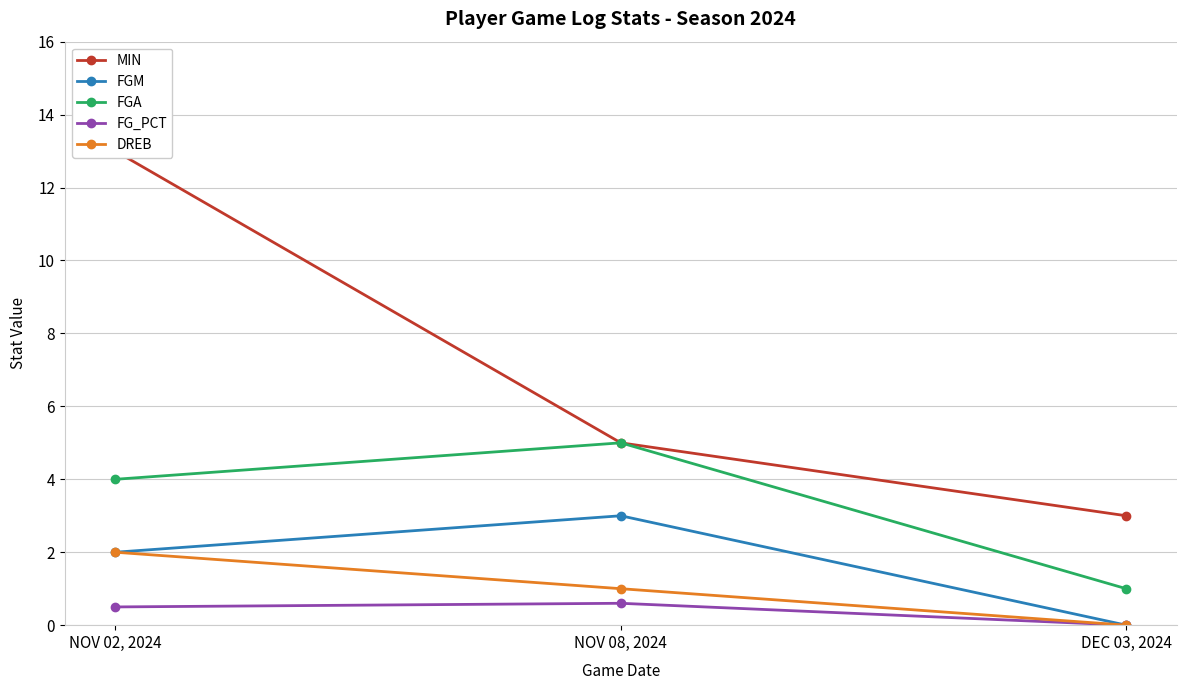

What is the spread (max minus min) of values at NOV 08, 2024?

4.4